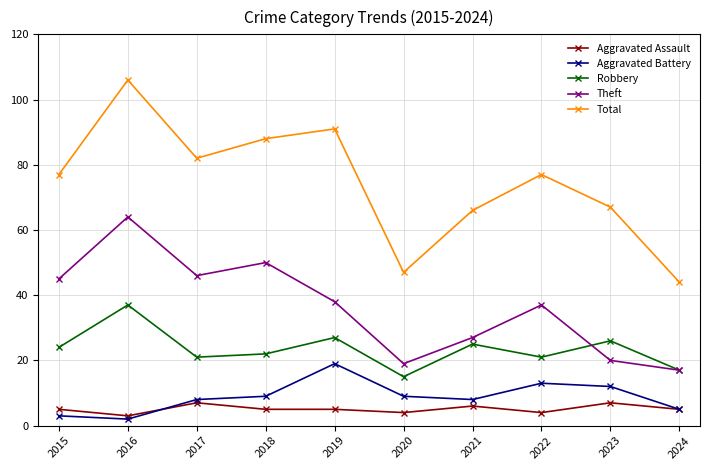

At which label is Robbery closest to 26?

2023